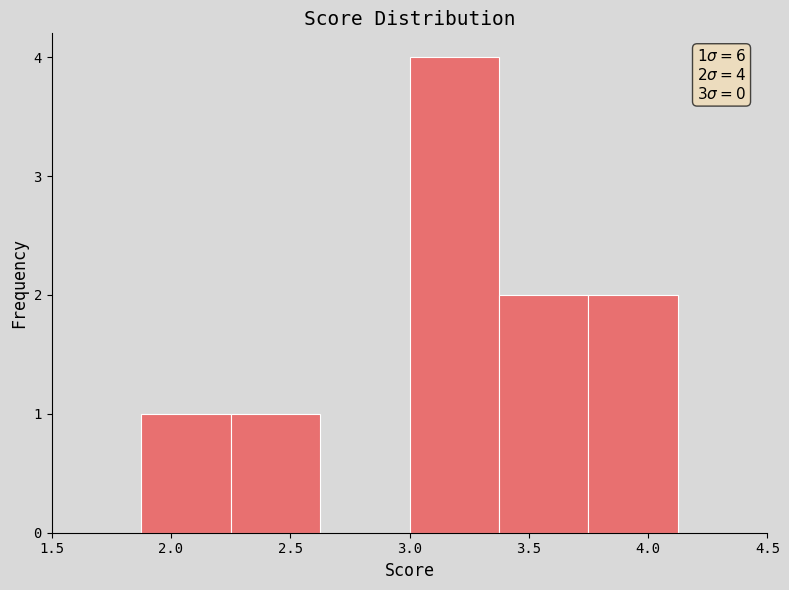

Over which range of the x-axis is the bar tallest?

3.000 to 3.375